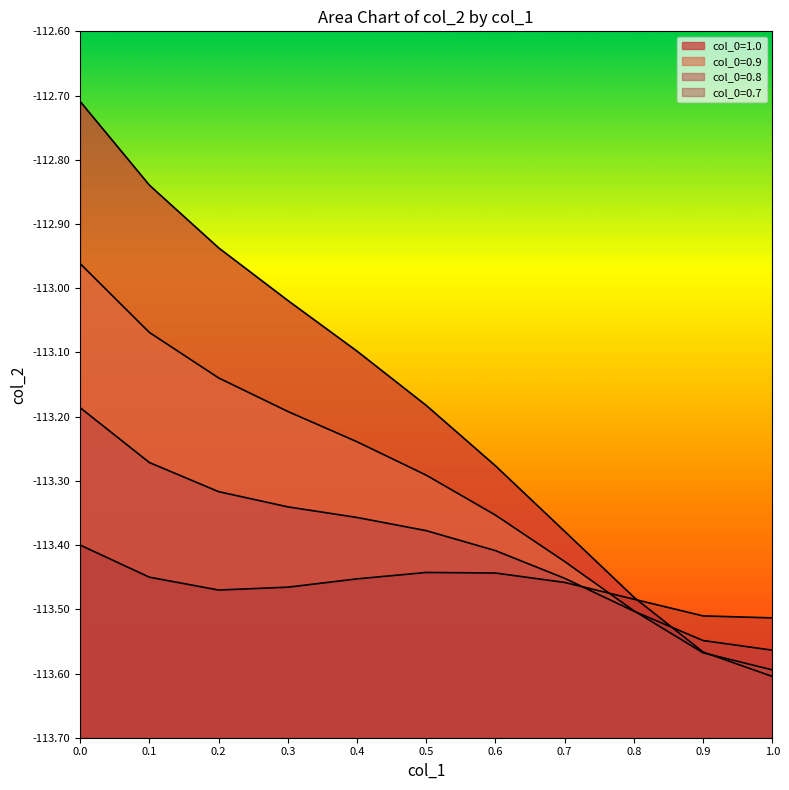

Is the value of col_0=1.0 at 0.1 greater than the value of col_0=0.8 at 0.9?

Yes